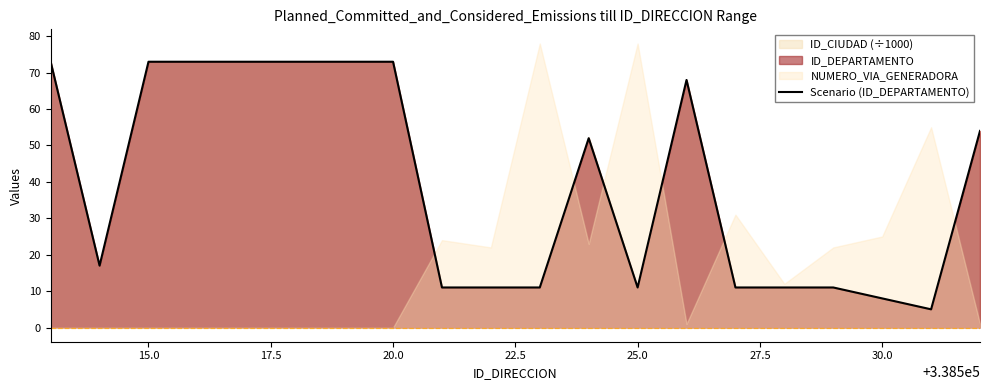

The value of Scenario (ID_DEPARTAMENTO) at 30.0 is 8. True or false?

True